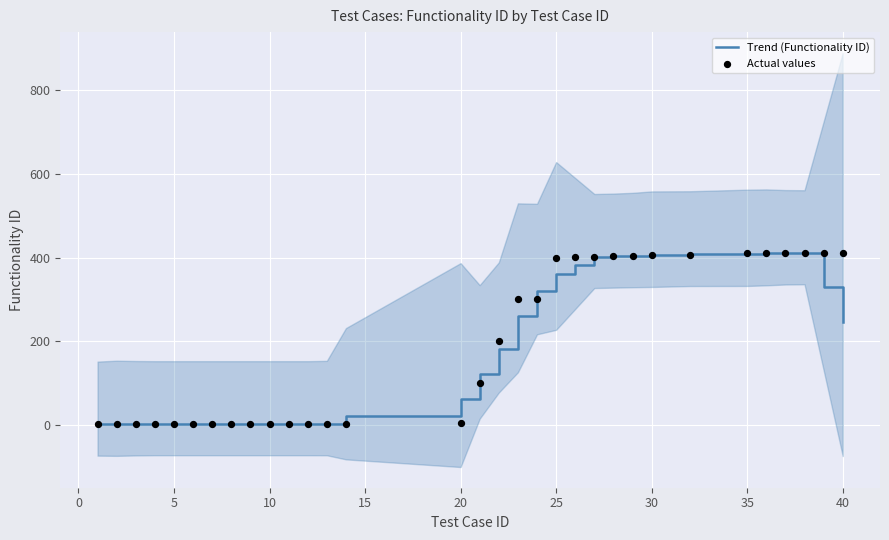

At how many categories does at least one series exceed 168?

16